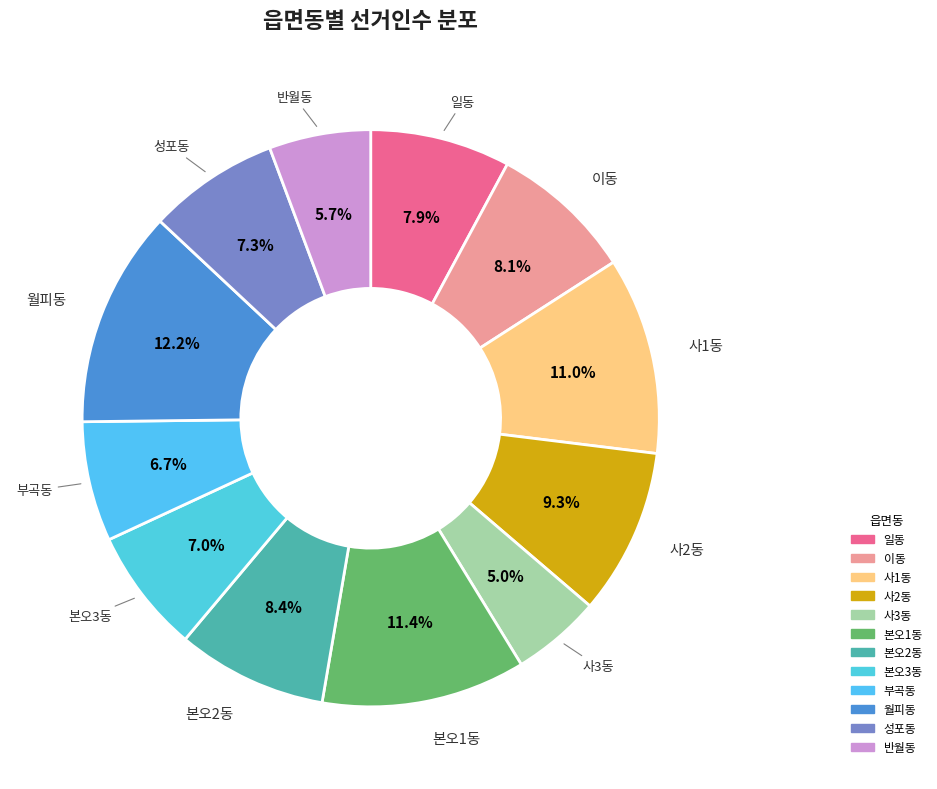

How many slices are in this pie chart?

12